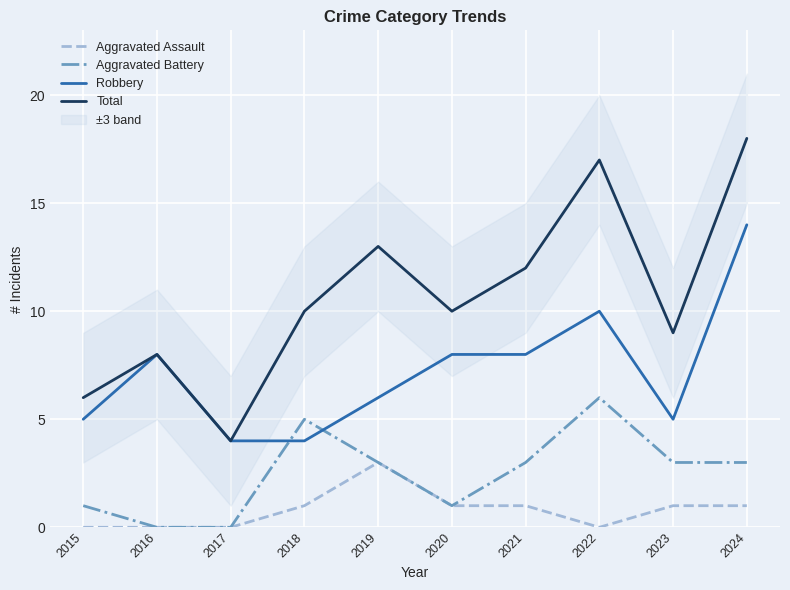

Is this an area chart (filled region under the line)?

No